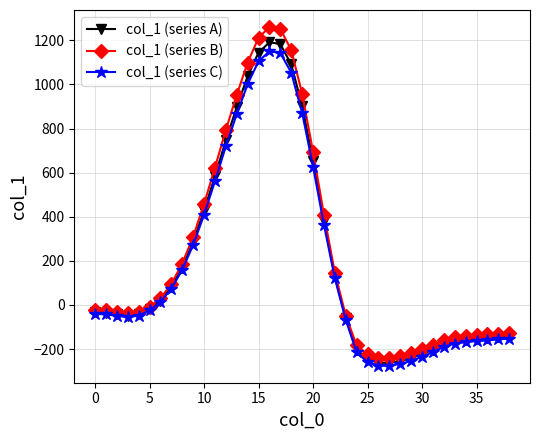

What is the value of the col_1 (series C) point at the 1st from the left?

-40.0